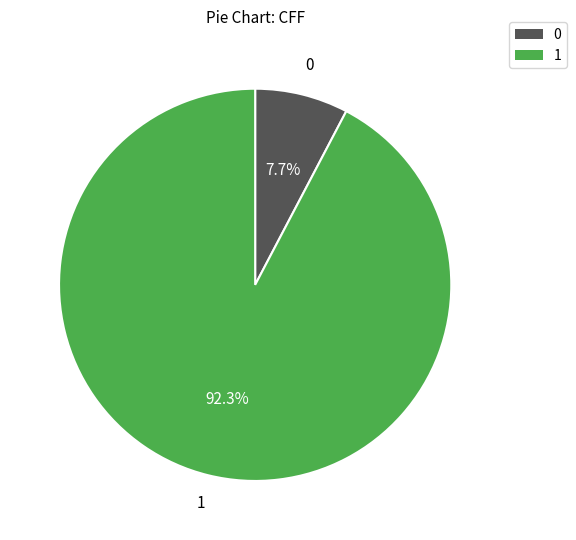

Is there any slice that represents more than half of the pie?

Yes